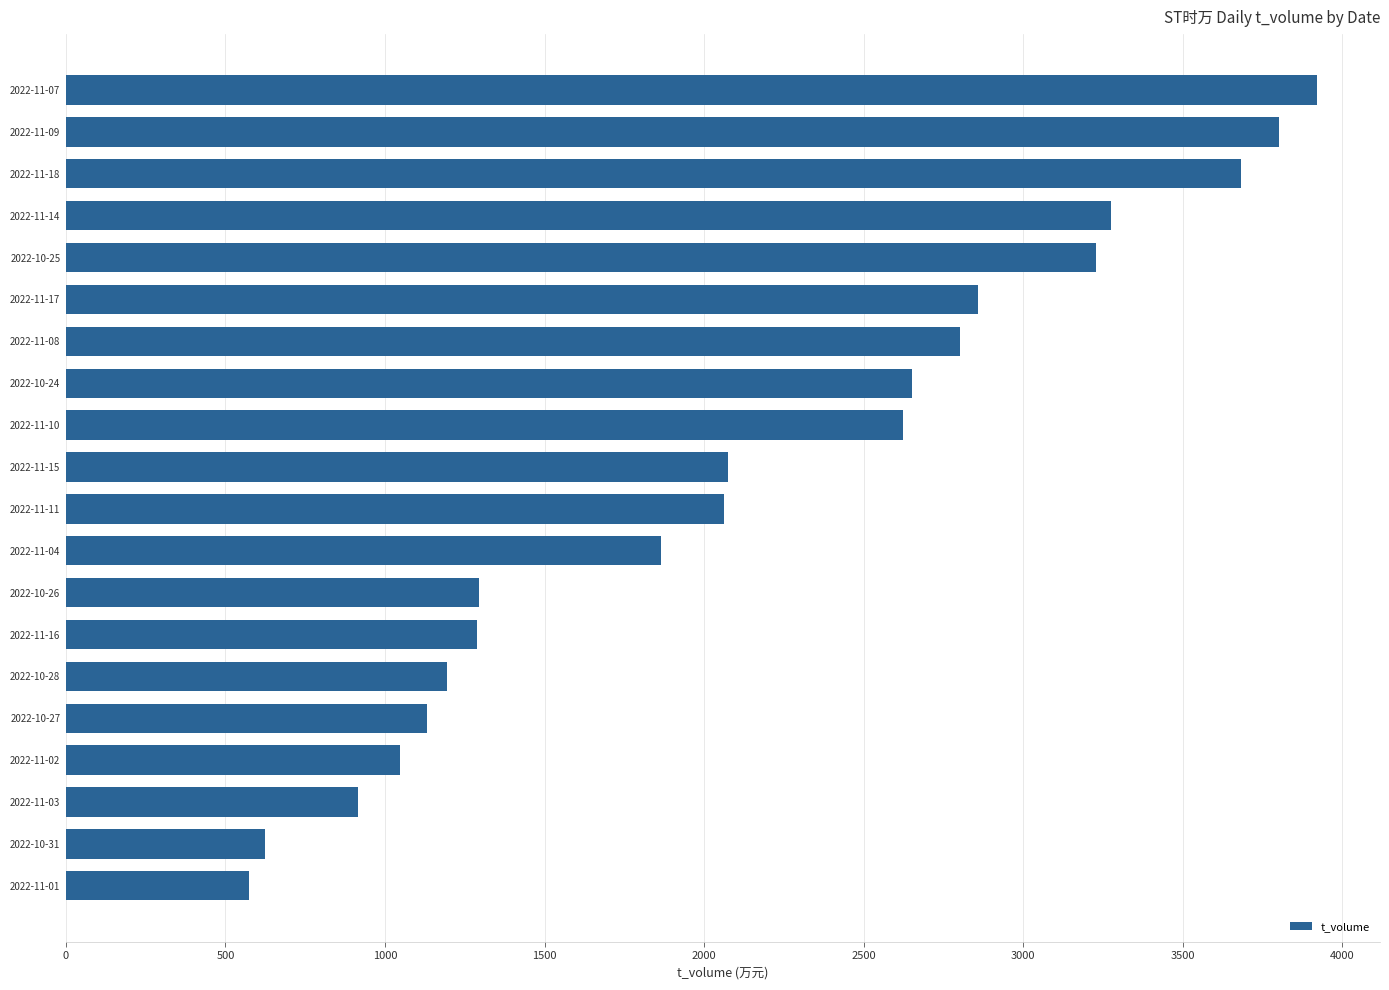

What is the sum of all values?

42916